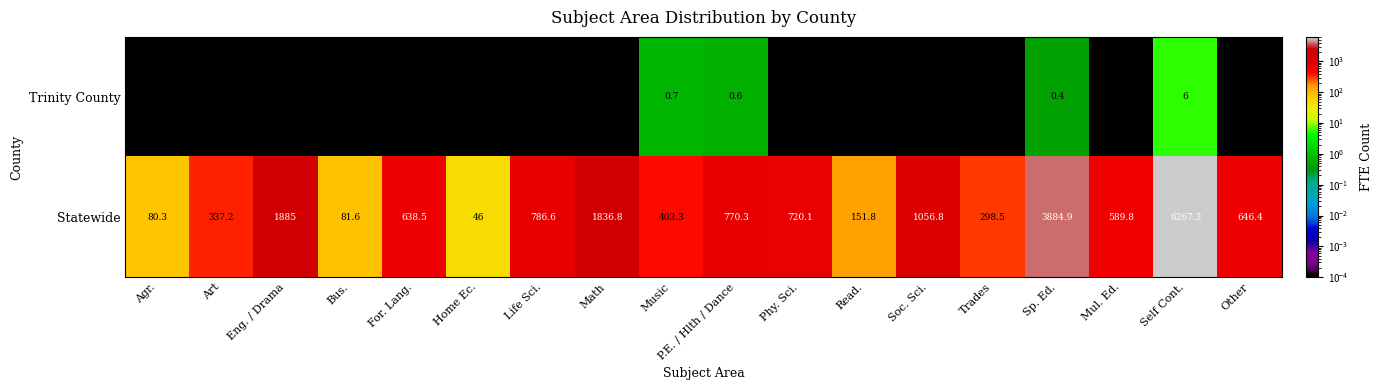

List the labels in order of Statewide value, largest first.

Self Cont., Sp. Ed., Eng. / Drama, Math, Soc. Sci., Life Sci., P.E. / Hlth / Dance, Phy. Sci., Other, For. Lang., Mul. Ed., Music, Art, Trades, Read., Bus., Agr., Home Ec.